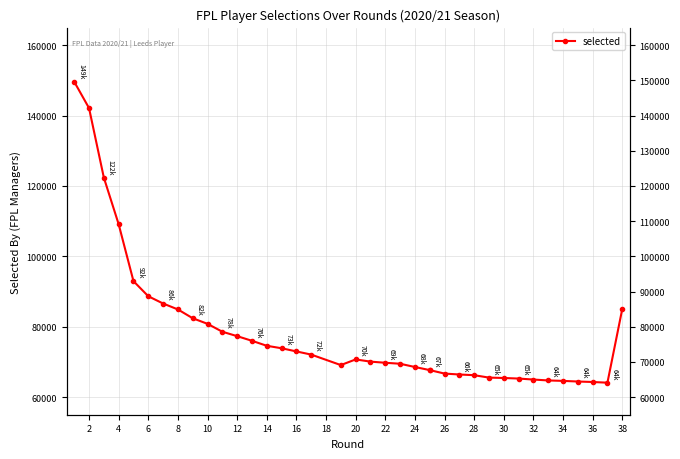

Between 26 and 28, which is larger?

26